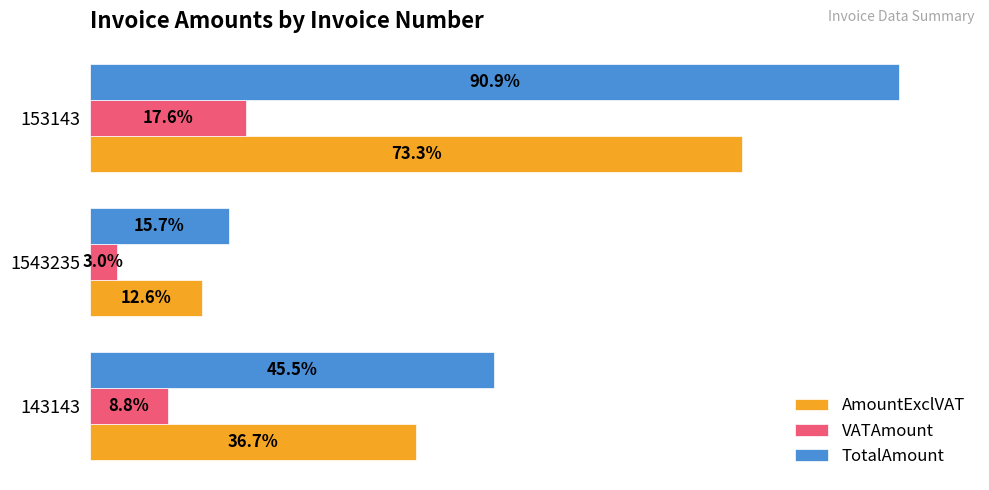

Which series has the widest spread of values?

TotalAmount